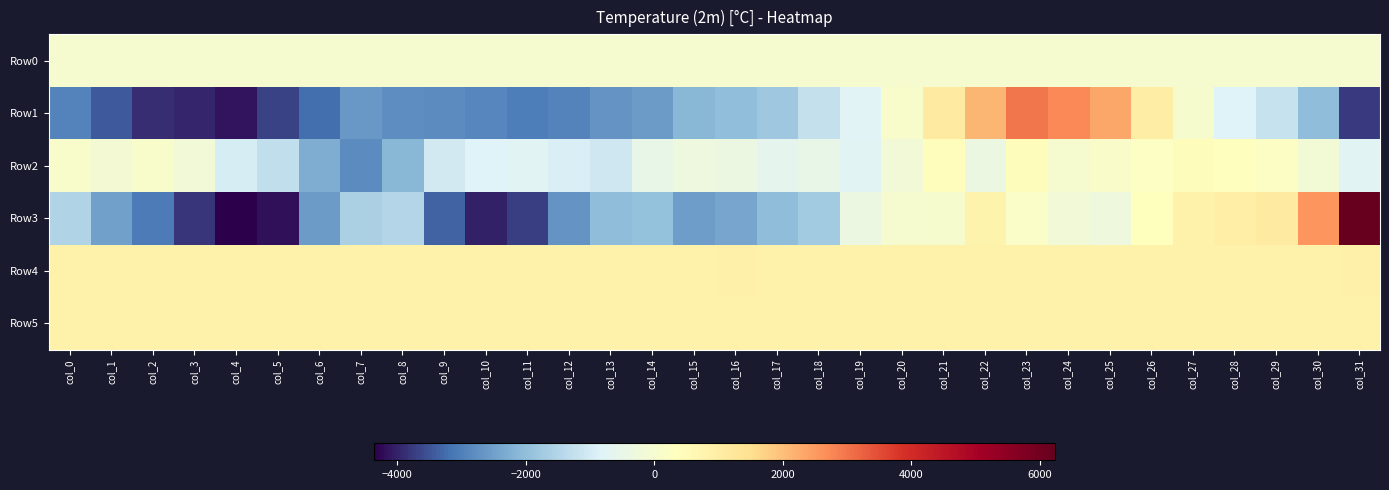

Which series changed the most between col_8 and col_9?

Row3